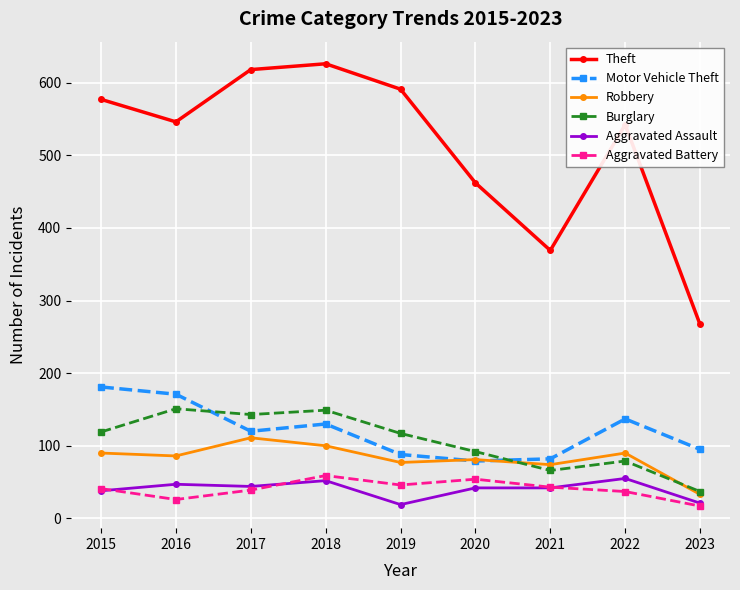

Between 2020 and 2021, which series saw the biggest shift?

Theft